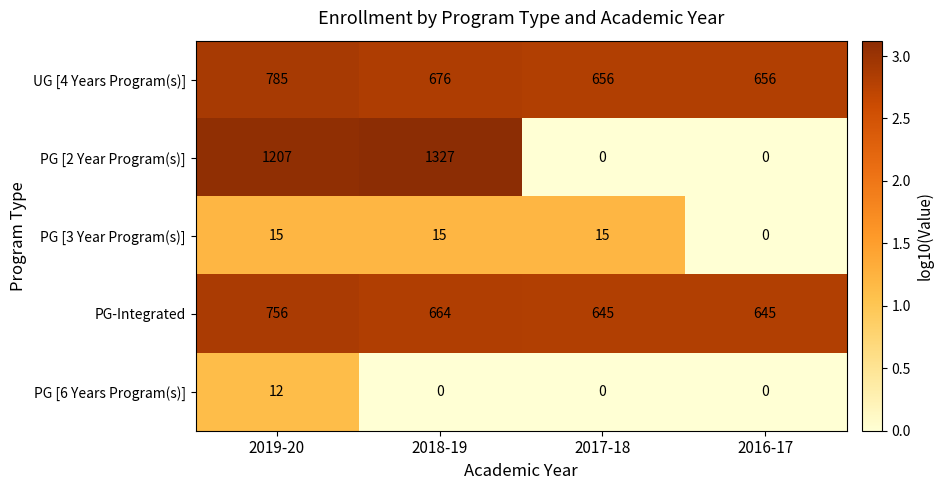

What is the greatest value displayed?

1327